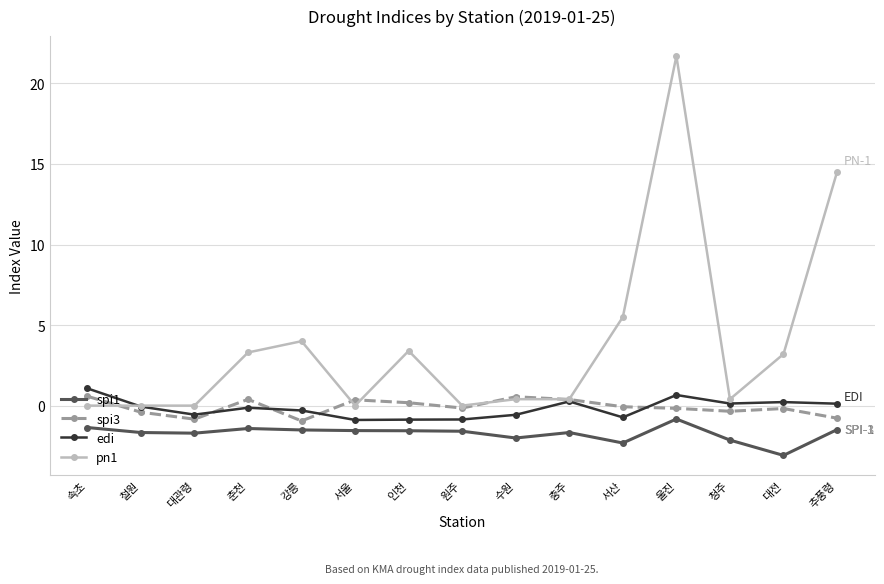

What is the value of the spi3 point at the 6th from the left?

0.4